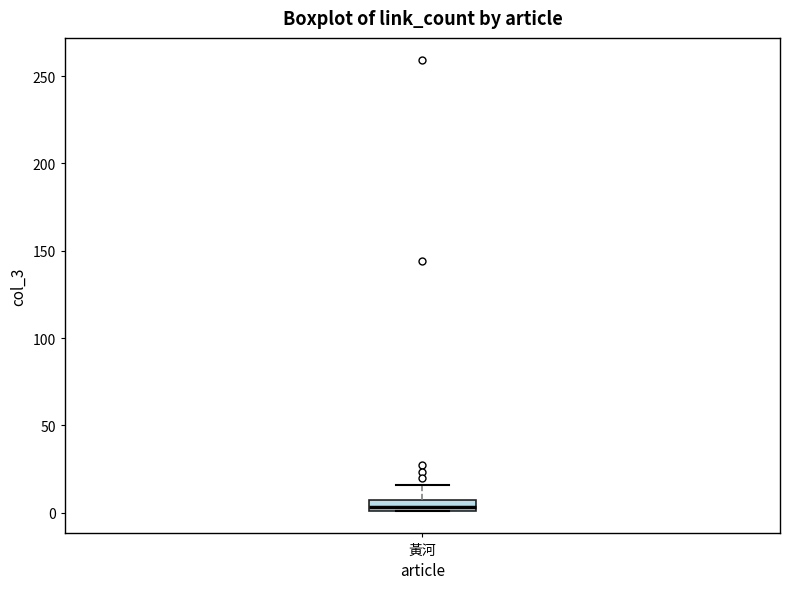

Where is the upper edge of the box for 黃河 on the y-axis? The values are not printed on the chart, so give them approximately, as read against the axis.

5